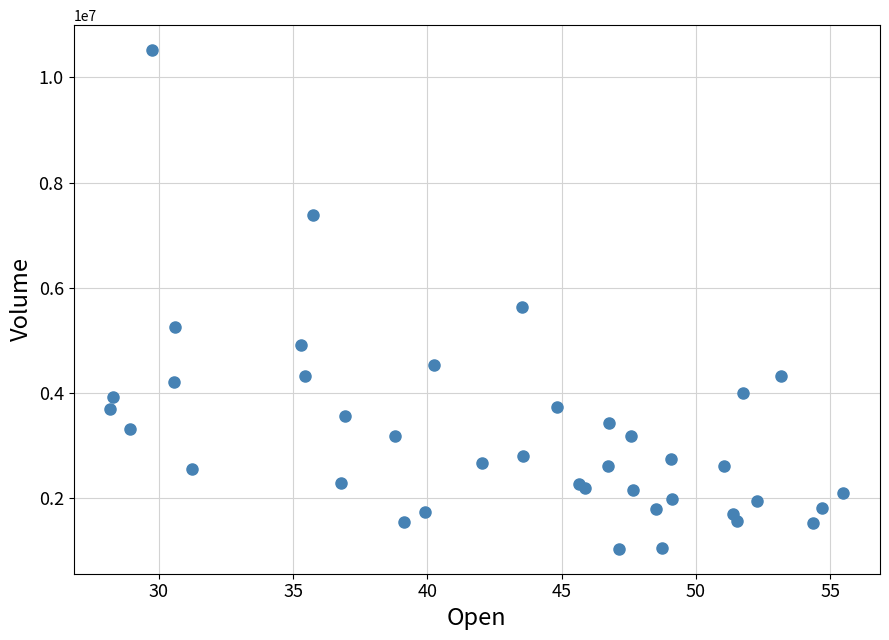

What Y value in the scatter plot is closest to 5775950?

5625000